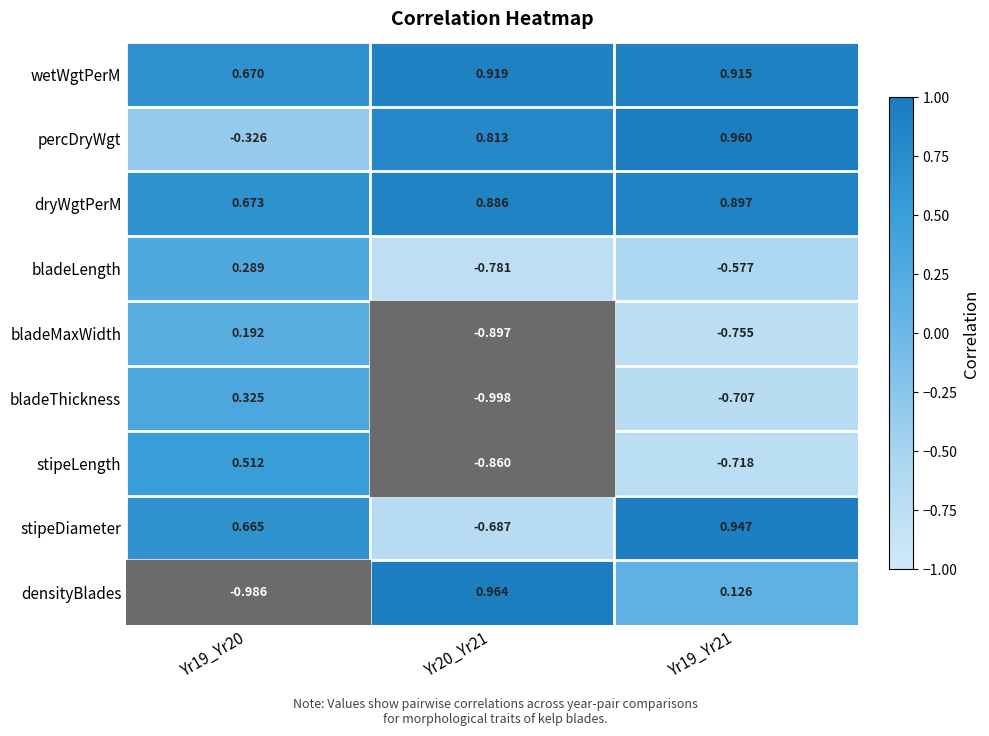

Which label corresponds to the largest value in the chart?

Yr20_Yr21